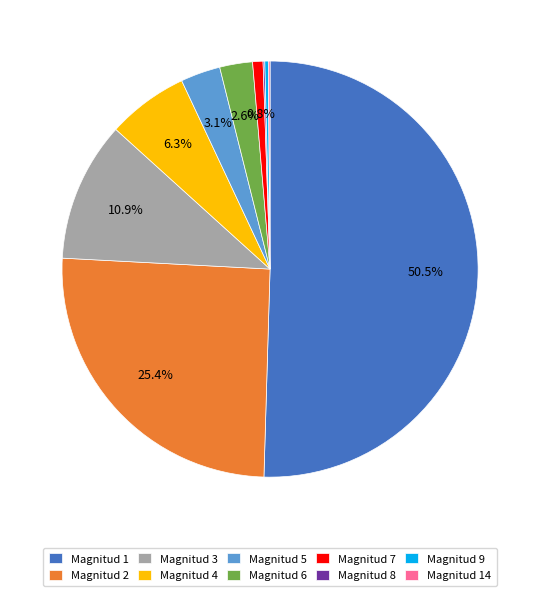

To the nearest percent, what percentage of the pie is Magnitud 2?

25%